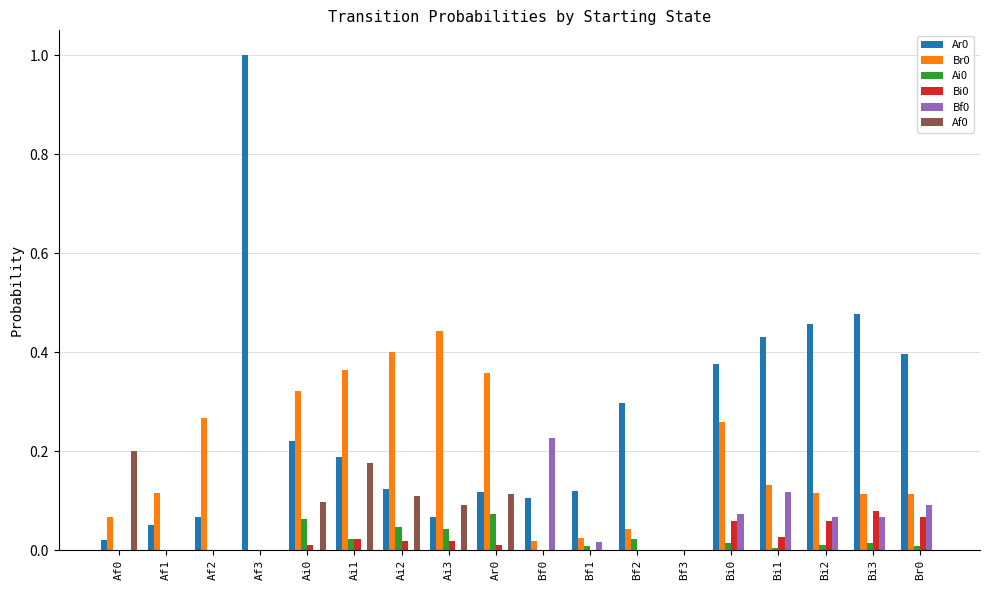

The Bi0 series shows 0.1 at Br0. True or false?

True